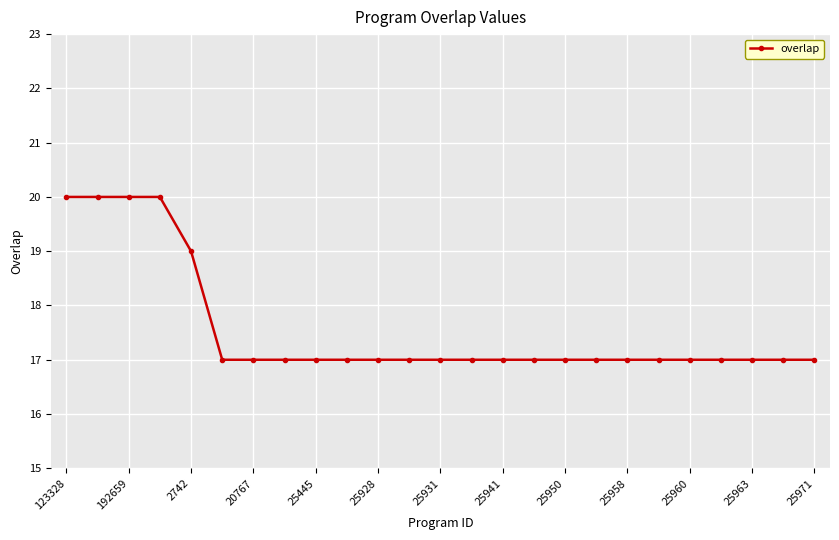

What is the value of the 24th point from the left?

17